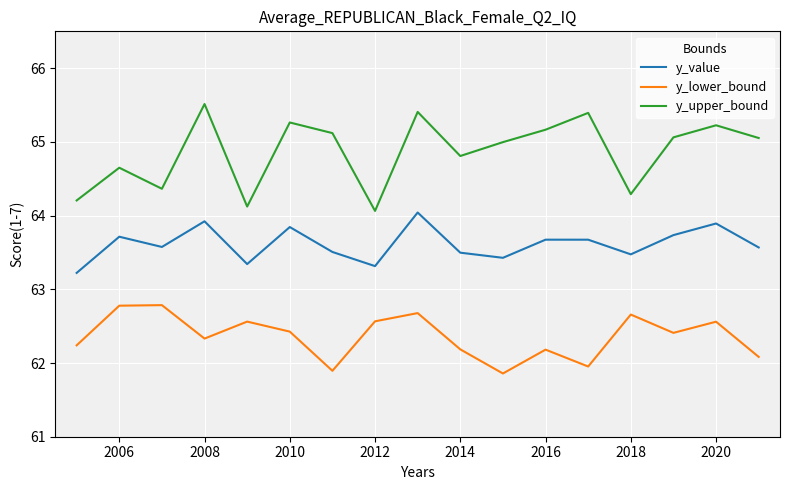

Which series has the largest total across all categories?

y_upper_bound